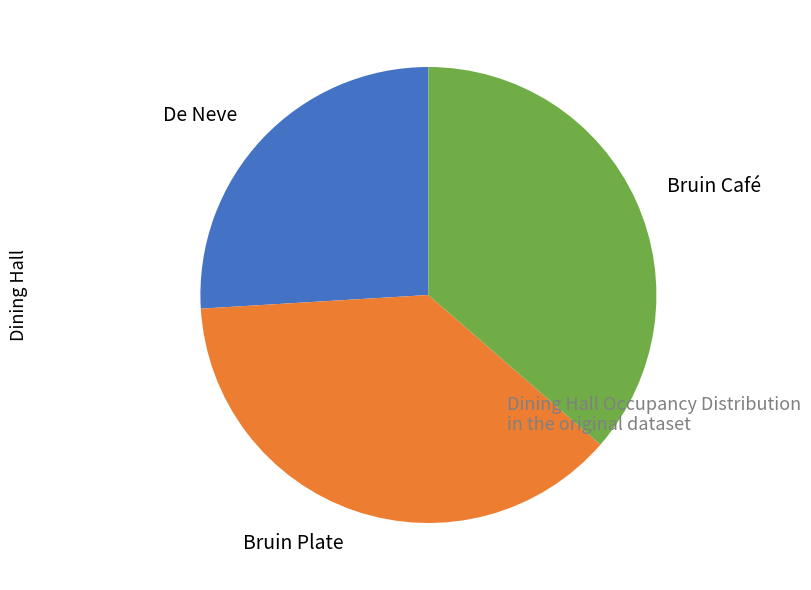

Combined, do Bruin Café and Bruin Plate account for over 50%?

Yes